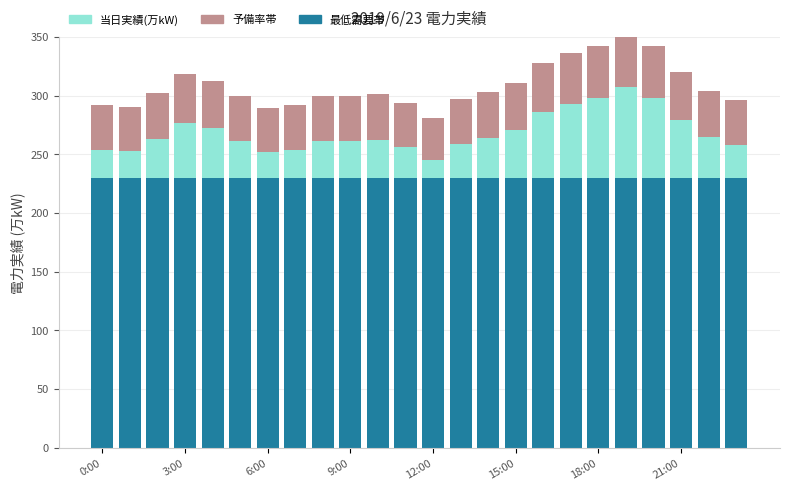

What is the value of the 最低需要帯 bar at the 13th from the left?

230